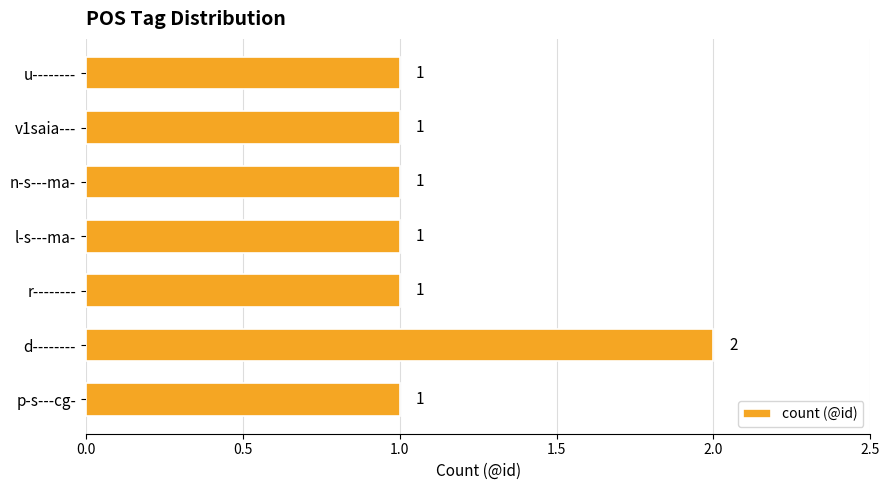

Reading top to bottom, transcribe all the data shown in this chart.

1	1	1	1	1	2	1